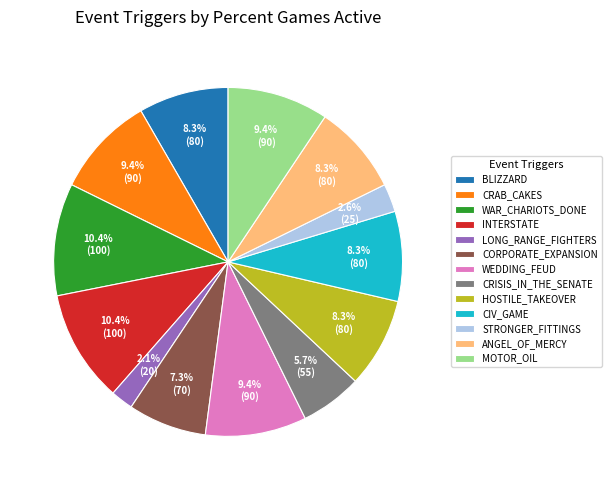

Is BLIZZARD the majority of the pie?

No